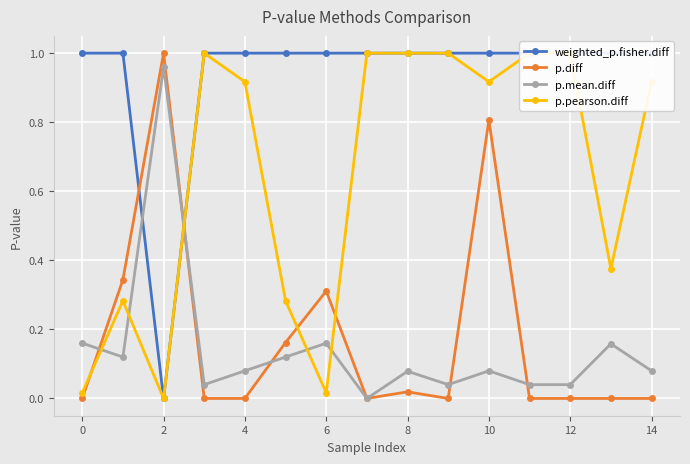

Which series has the largest total across all categories?

weighted_p.fisher.diff